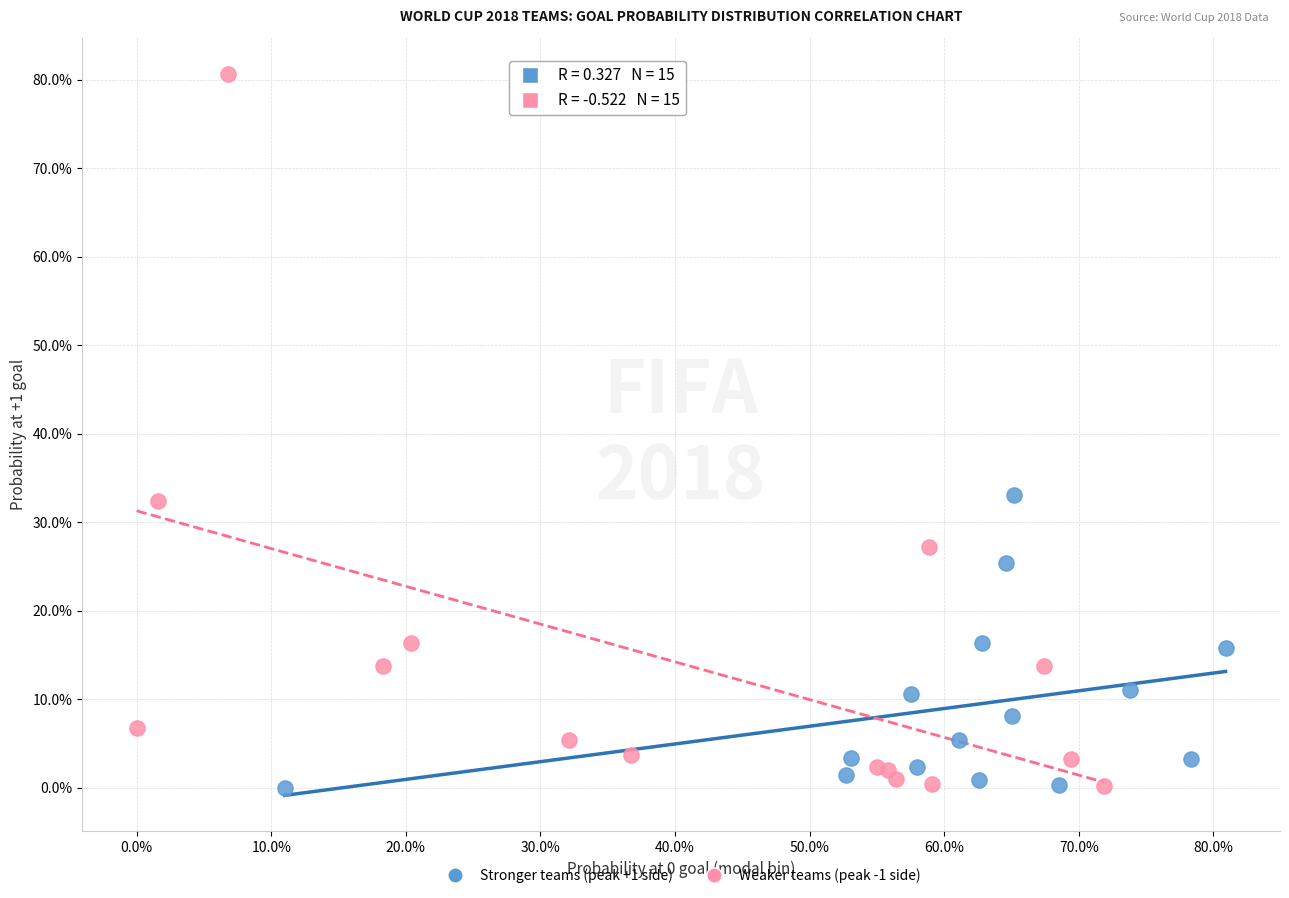

Which series reaches the maximum Y coordinate?

Weaker teams (peak -1 side)